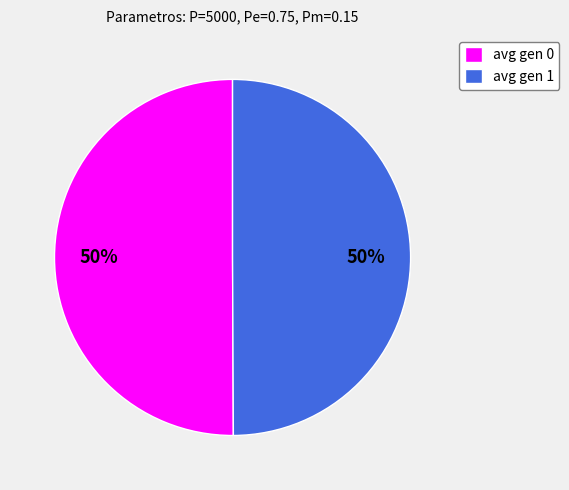

To the nearest percent, what is the average slice percentage?

50%